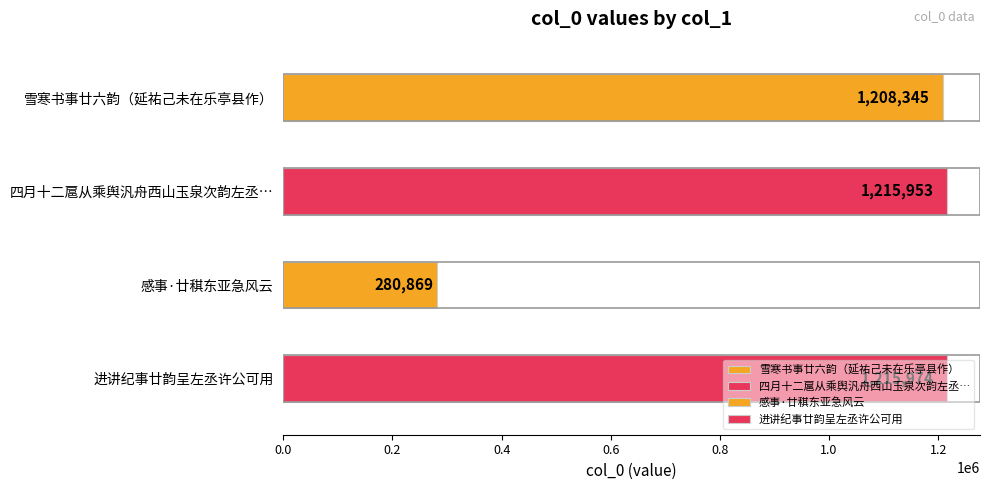

What is the difference between the maximum and minimum values?

935105